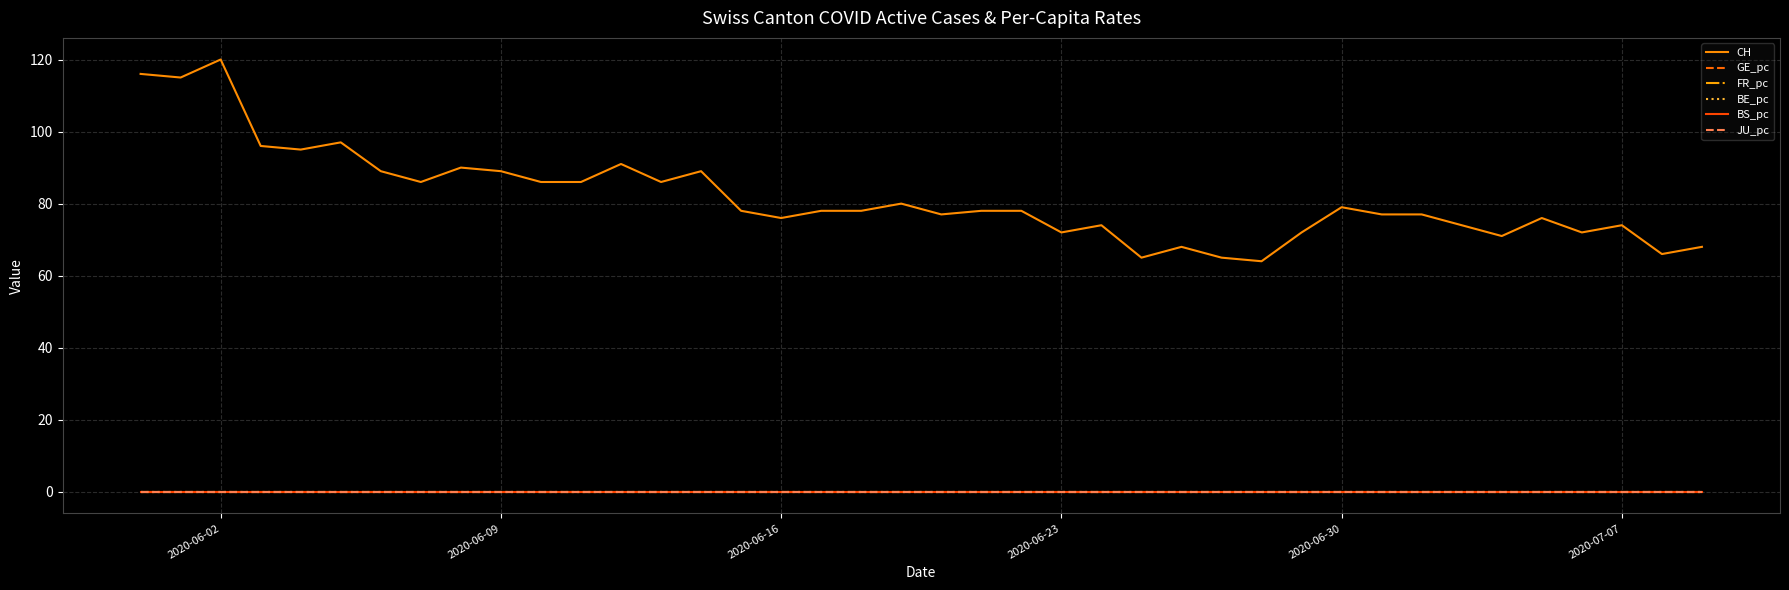

Which series has the largest range (max minus min)?

CH